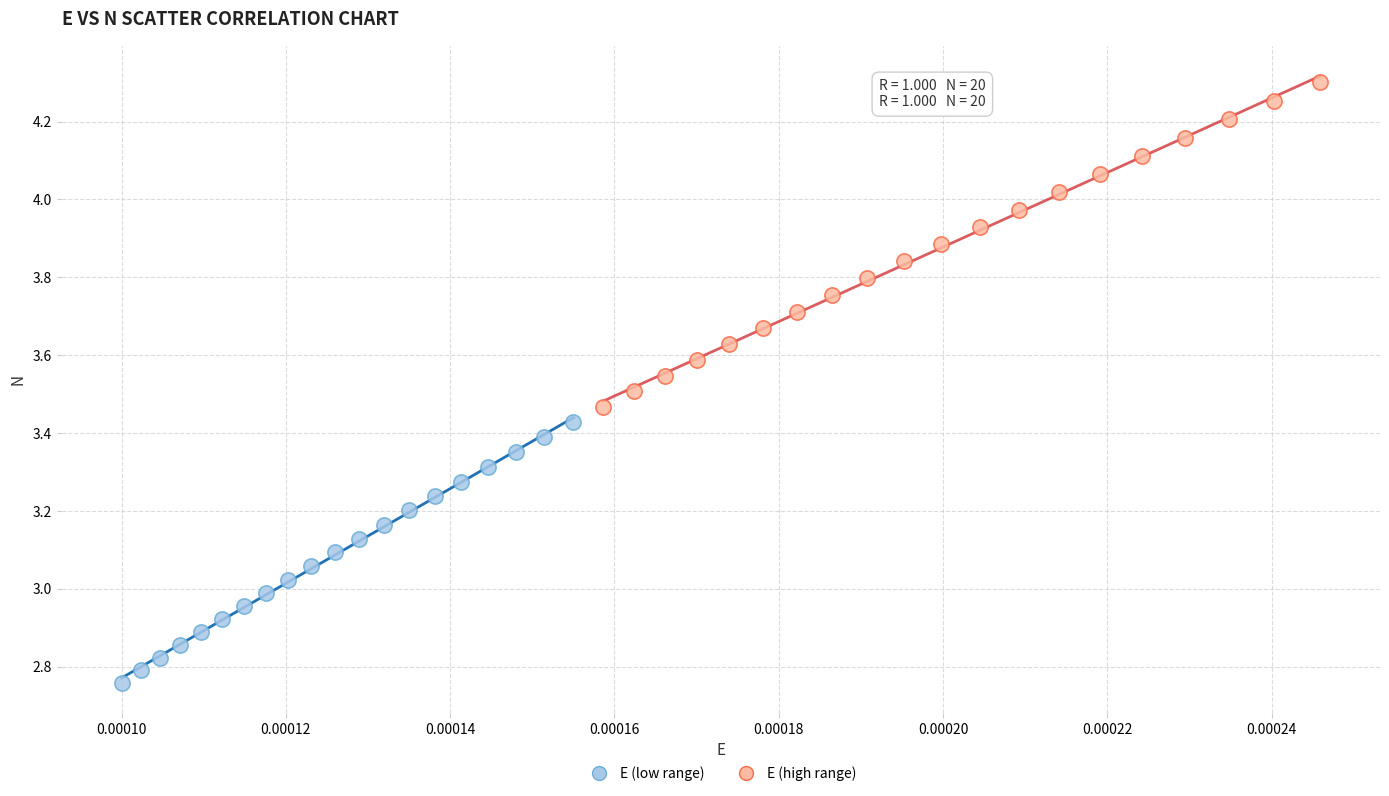

Which series reaches the minimum Y coordinate?

E (low range)